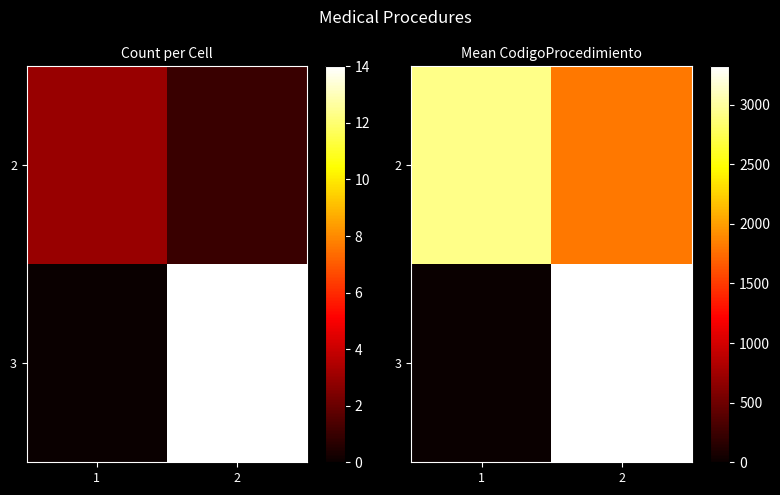

At 2, list the series in order from largest to smallest.

3, 2